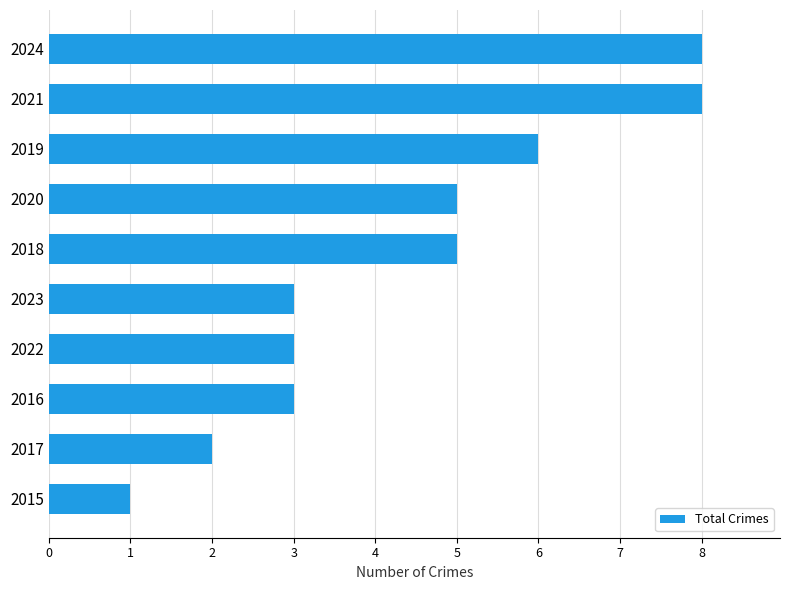

Reading top to bottom, list all the values displayed in this chart.

2024=8	2021=8	2019=6	2020=5	2018=5	2023=3	2022=3	2016=3	2017=2	2015=1